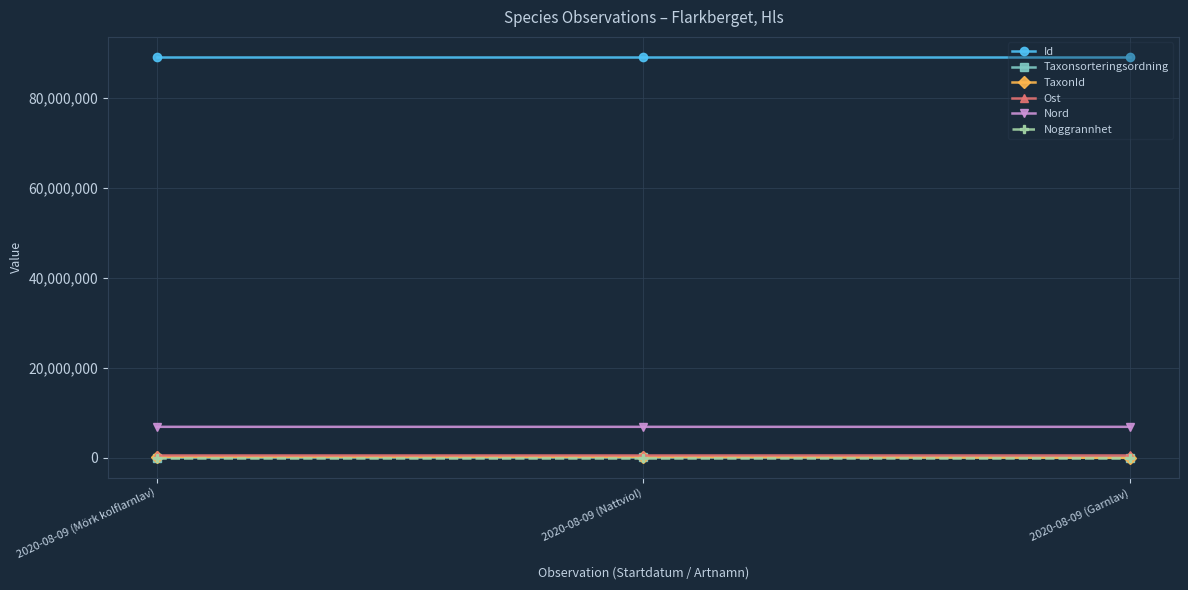

At how many categories does at least one series exceed 87111243?

3